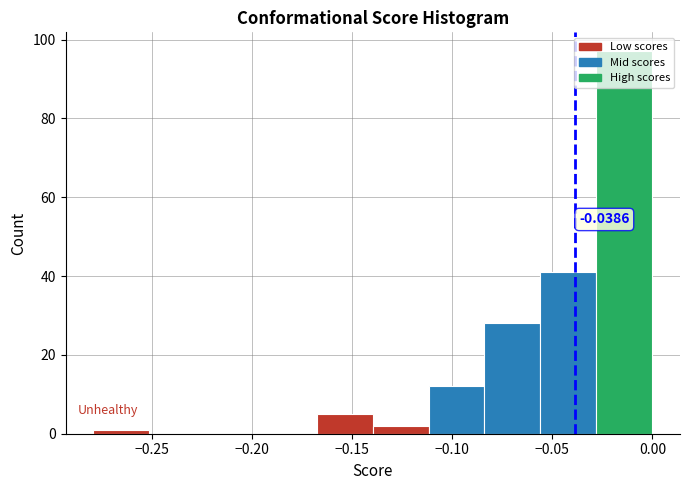

Which range on the x-axis has the tallest bar?

-0.030 to 0.000